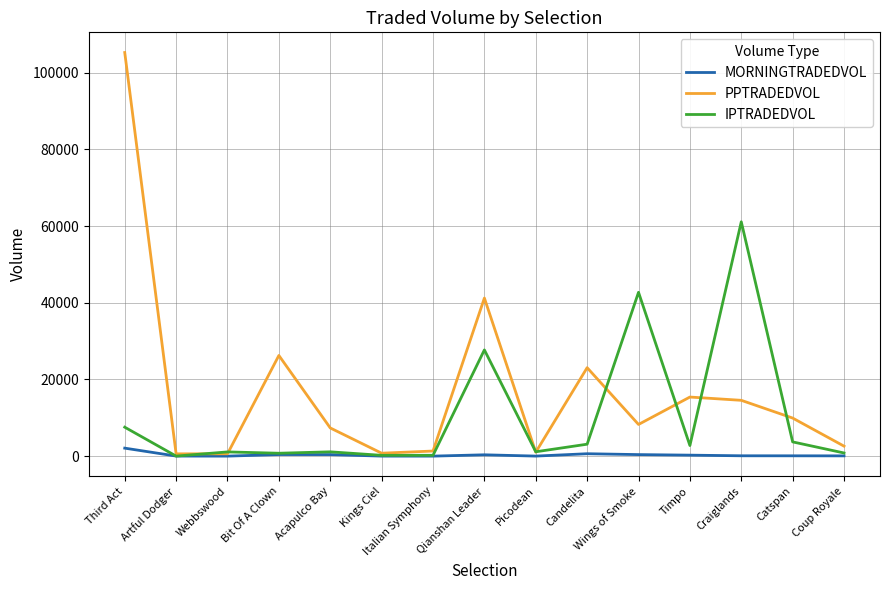

List the series in order of their overall mean, highest first.

PPTRADEDVOL, IPTRADEDVOL, MORNINGTRADEDVOL